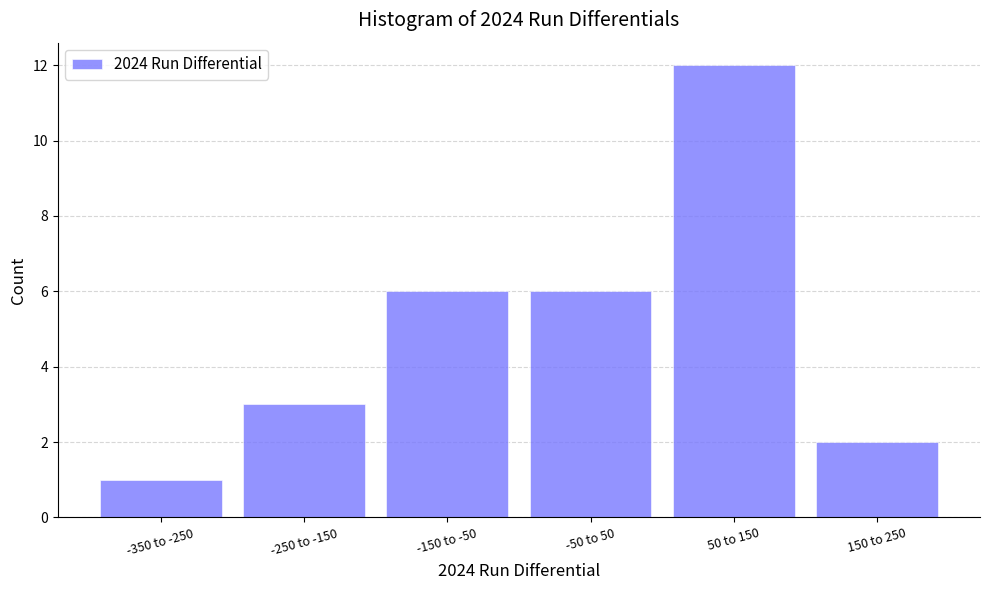

Reading left to right, list all the values displayed in this chart.

-350 to -250=1	-250 to -150=3	-150 to -50=6	-50 to 50=6	50 to 150=12	150 to 250=2